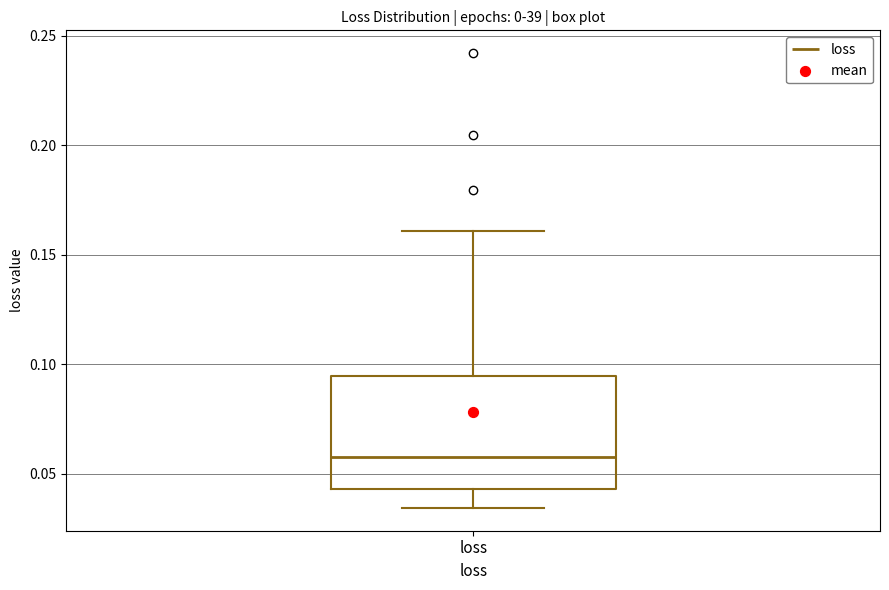

Where is the upper edge of the box for loss on the y-axis? The values are not printed on the chart, so give them approximately, as read against the axis.

0.095